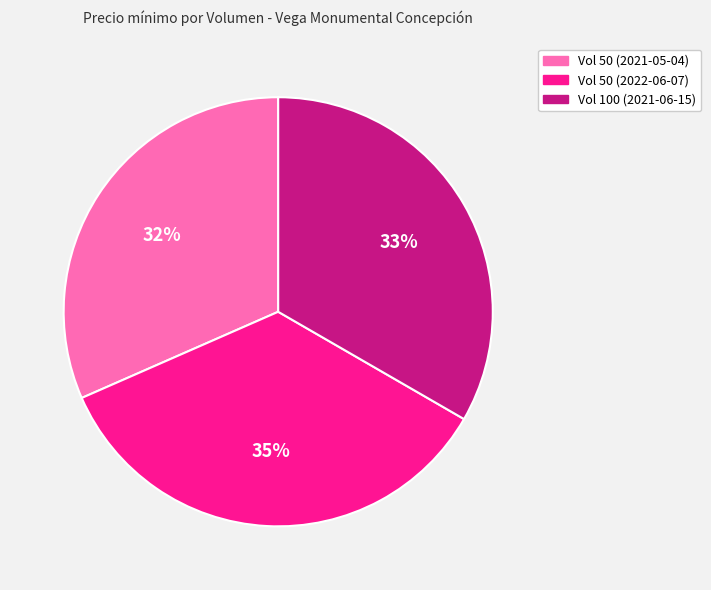

Is there a majority slice in this chart?

No